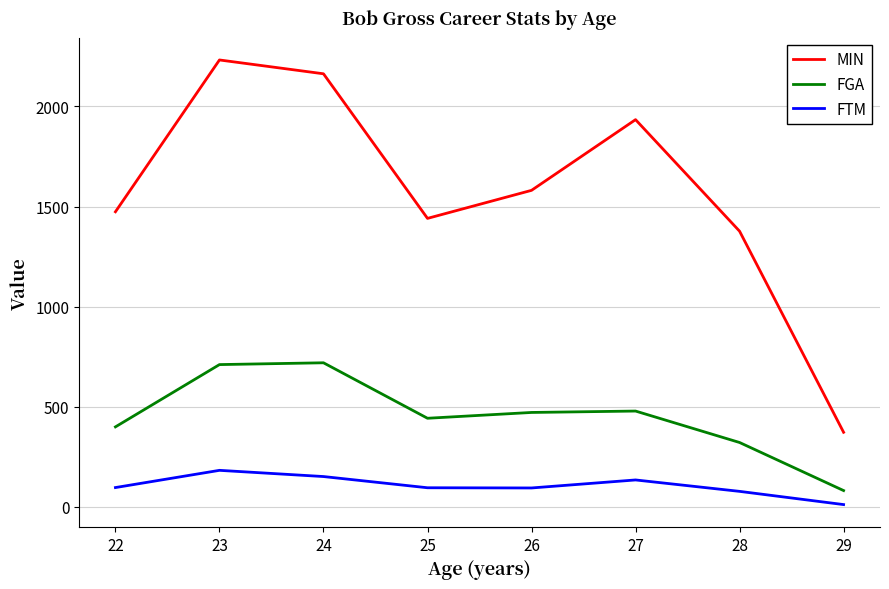

What is the difference between the maximum and minimum values in the FGA series?

638